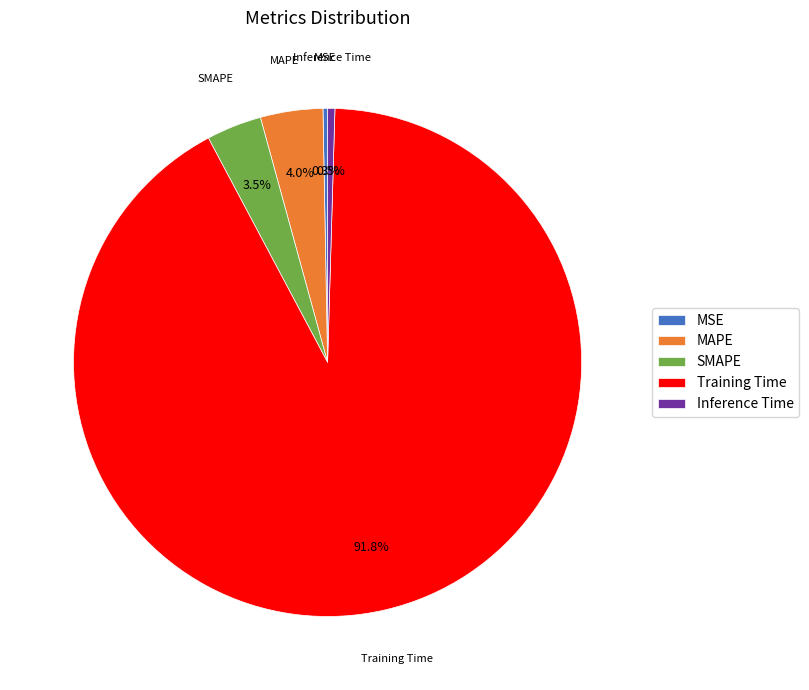

What portion of the pie excludes MSE?

99.7%